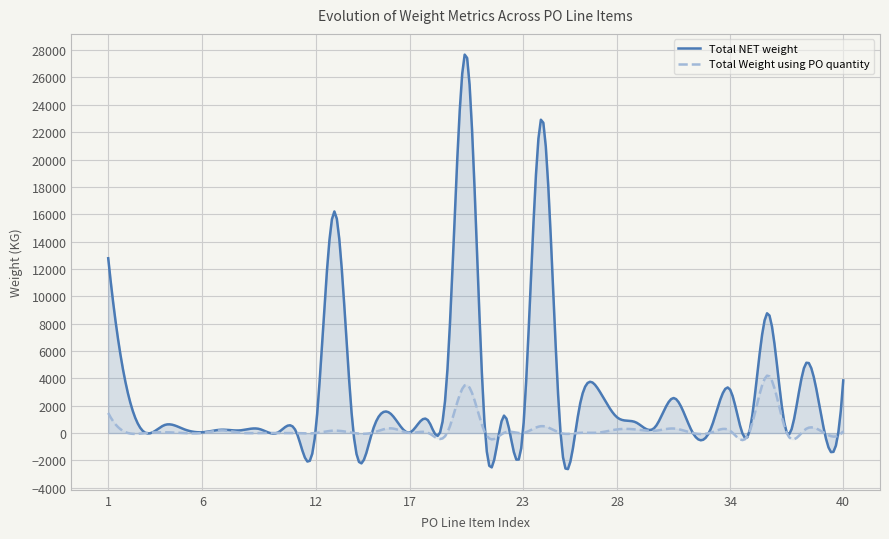

True or false: Total Weight using PO quantity has more than 2 points higher than both neighbors.

True